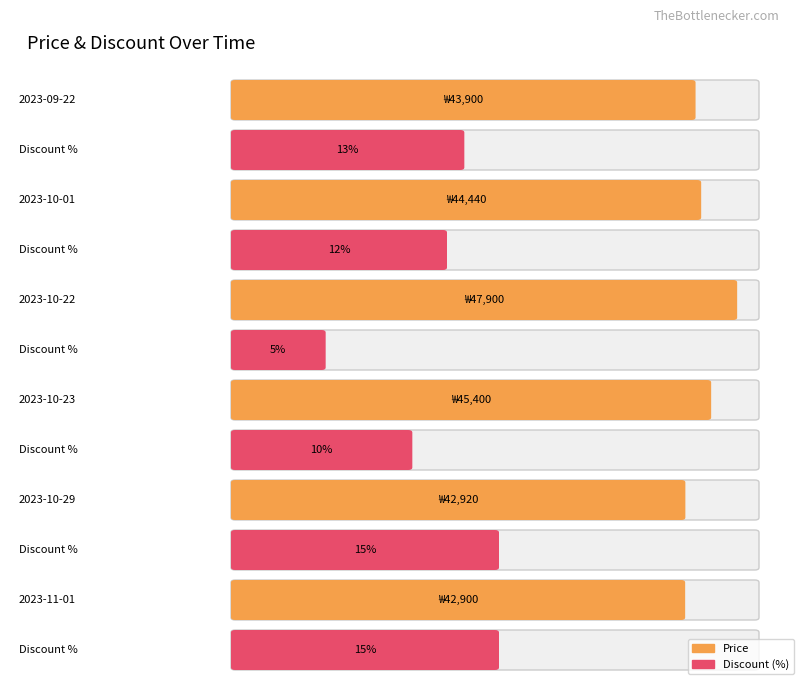

At how many categories does at least one series exceed 46343?

1